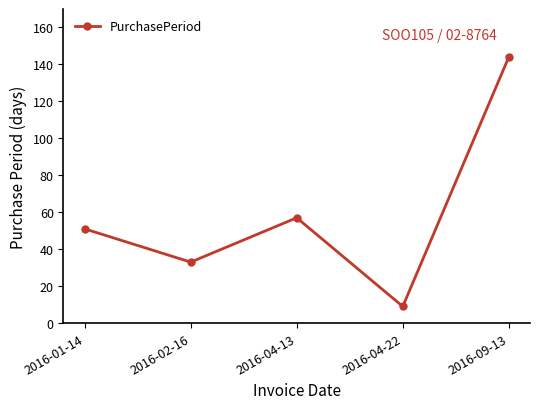

What is the ratio of the value at 2016-04-22 to the value at 2016-04-13?

0.2